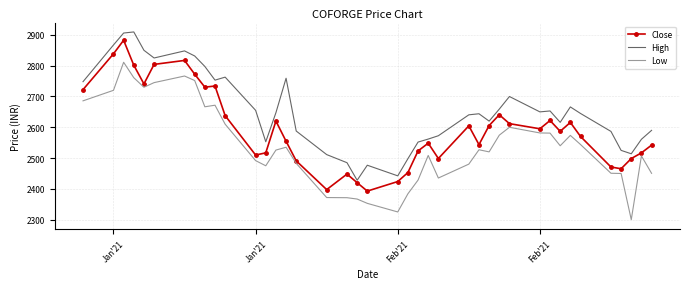

At how many categories does at least one series exceed 2696?

13